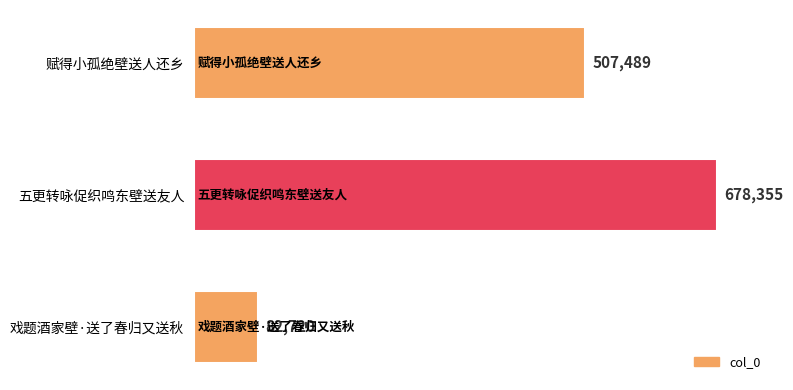

How many distinct data groups are displayed?

1